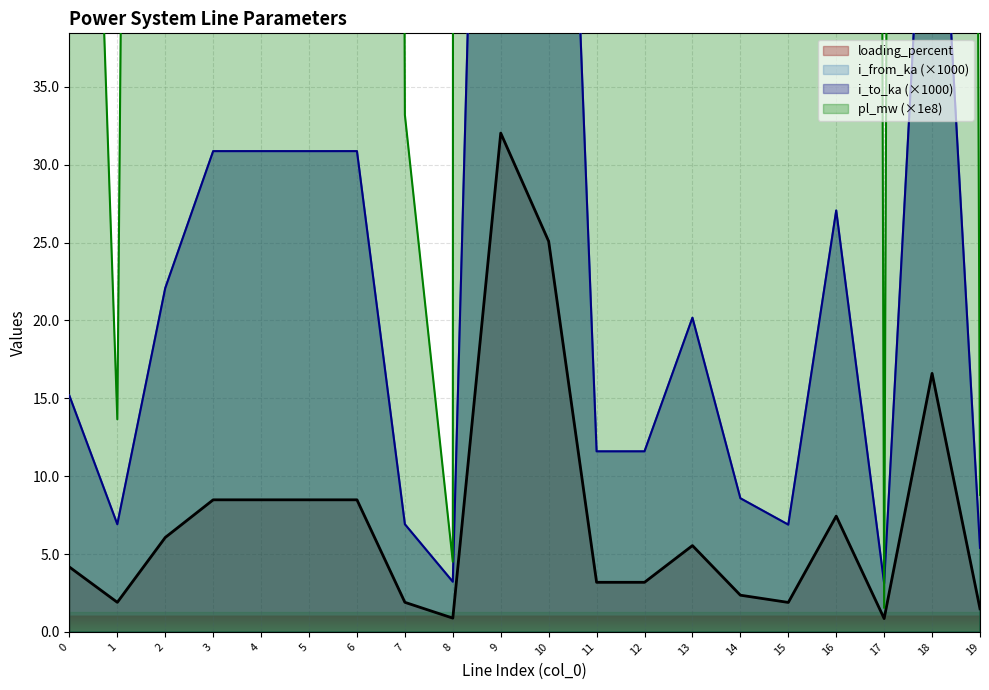

How many data points does each series have?

20